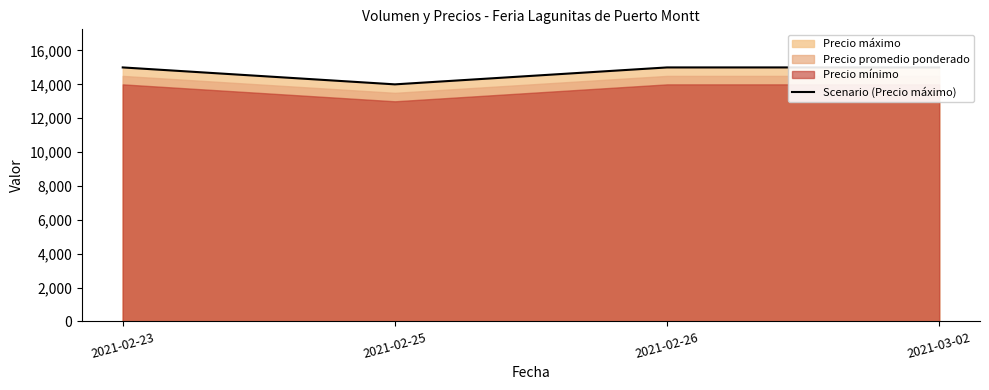

At which label is the value closest to 14500?

2021-02-23